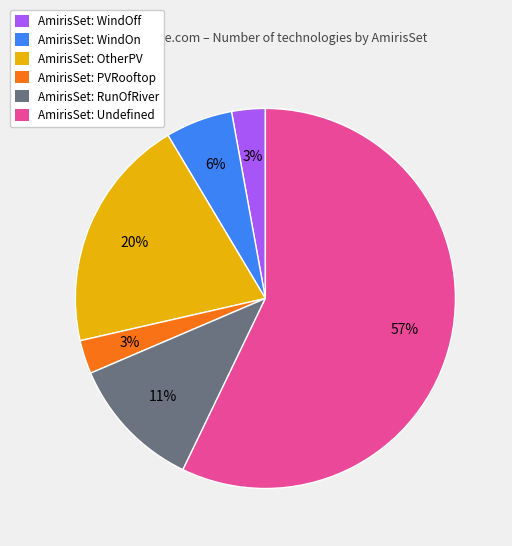

Is it true that AmirisSet: WindOn is 6% of the pie?

True